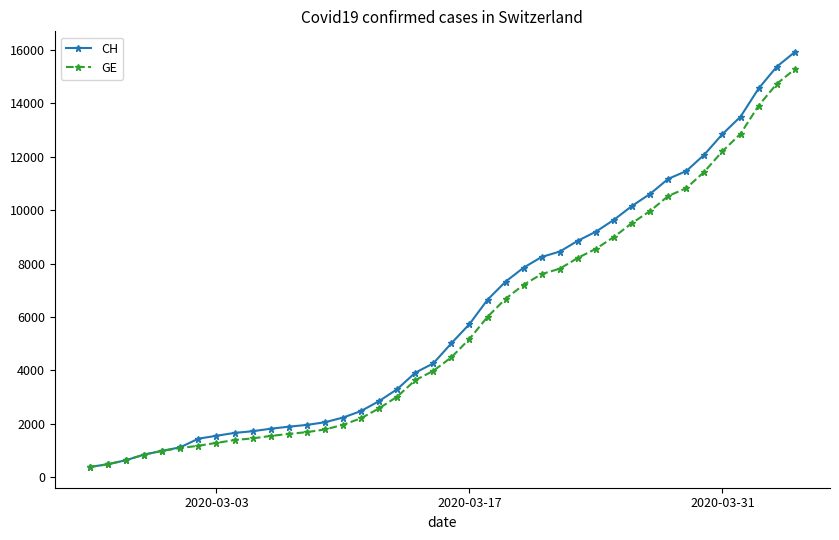

What is the value of the CH point at the 30th from the left?

9642